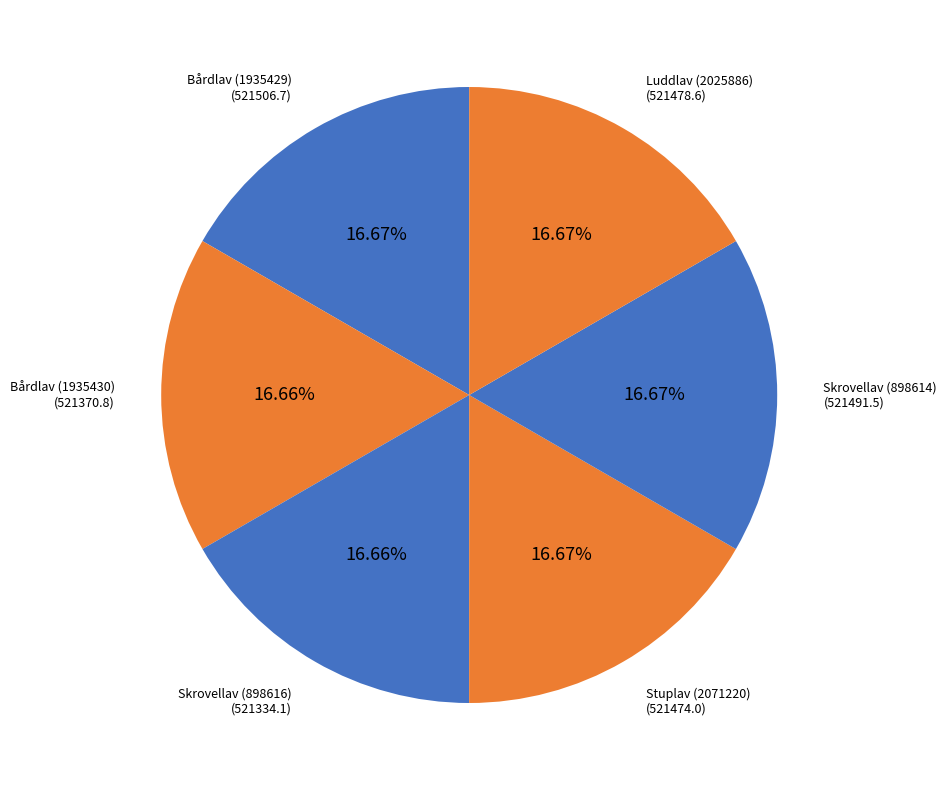

To the nearest percent, what is the average slice percentage?

17%